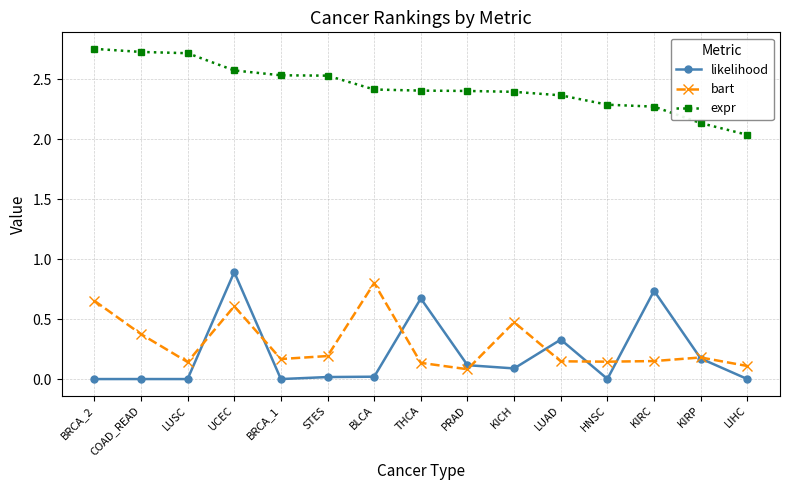

Which series has the widest spread of values?

likelihood